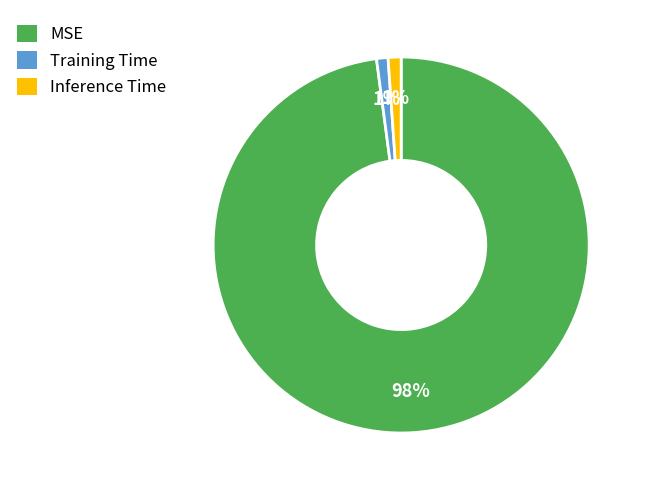

The Training Time slice represents 1% of the pie. True or false?

True